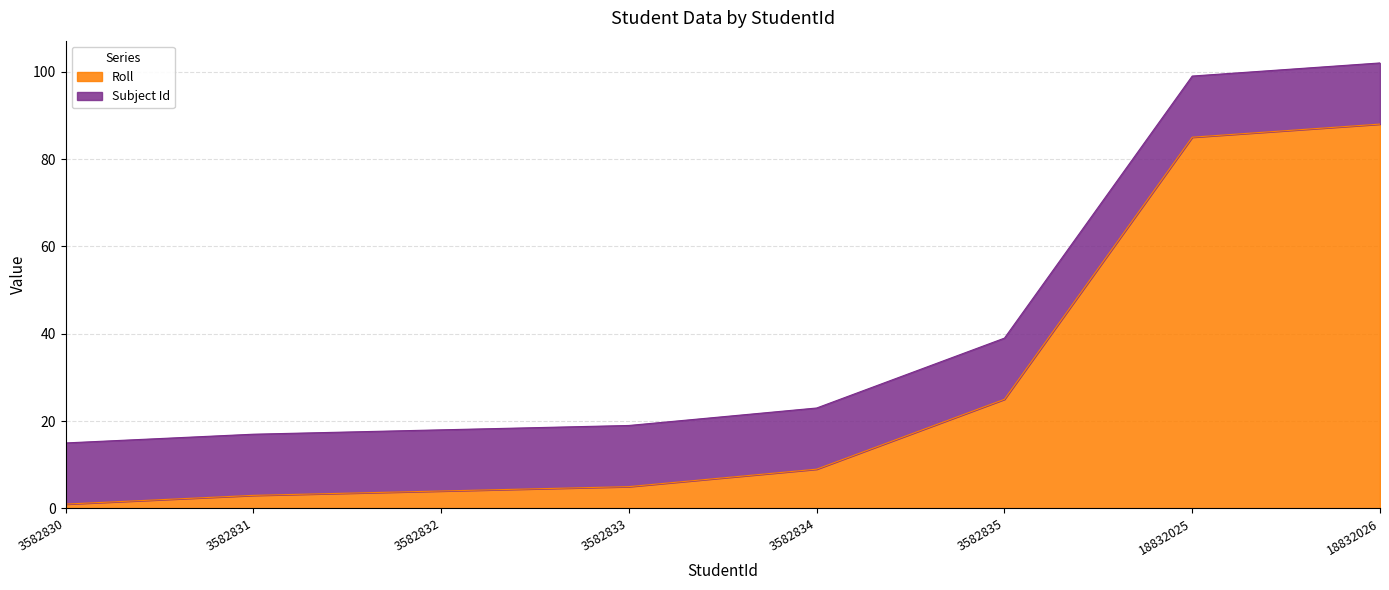

Between 3582832 and 3582830, which is larger?

3582832